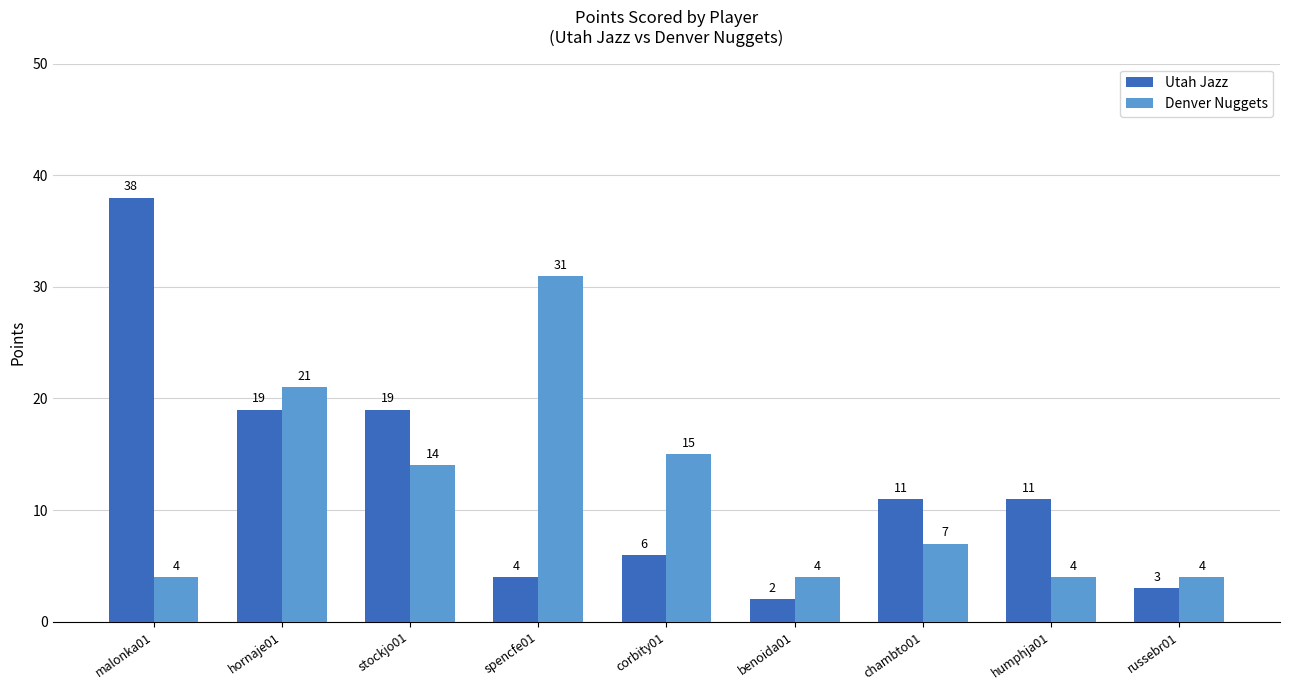

Count the number of data series in this chart.

2